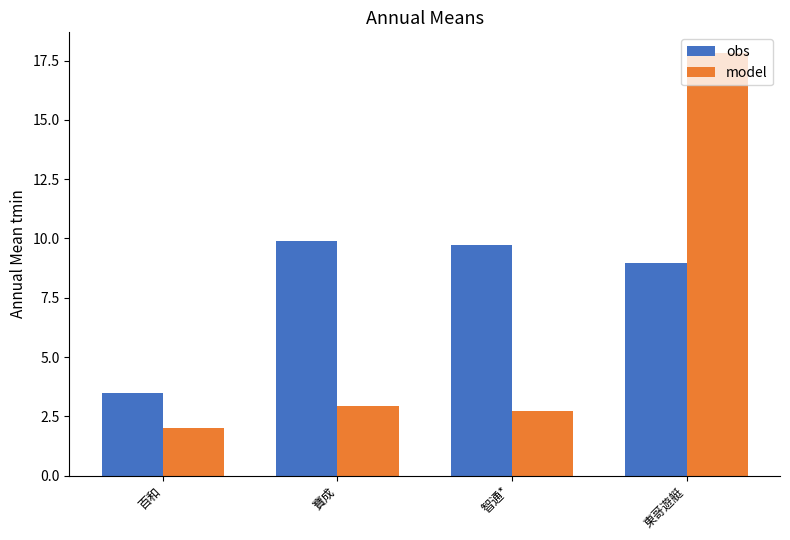

Where is model nearest to the value 9?

寶成